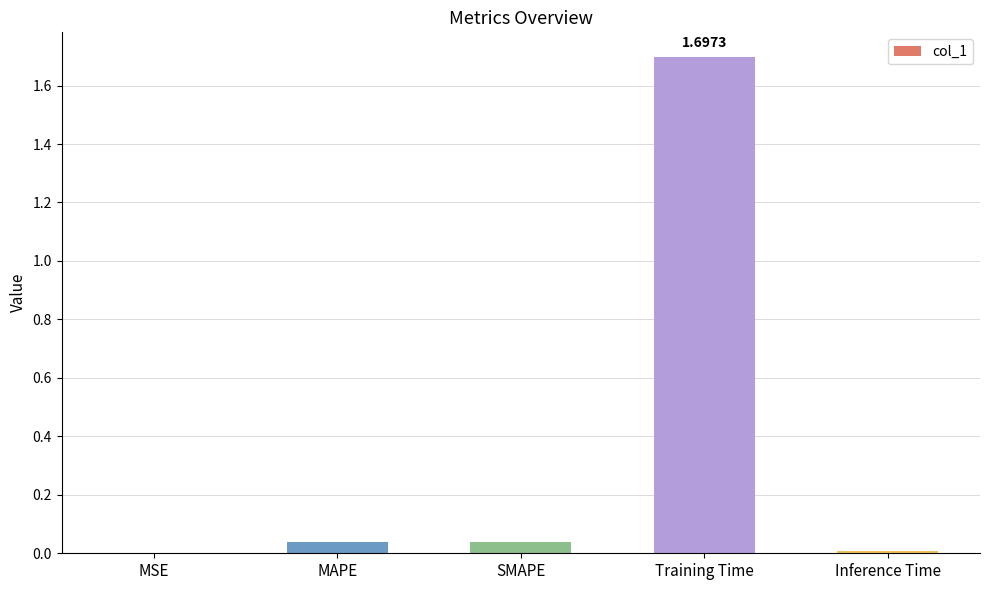

The chart shows a value of 2.6 at Training Time. True or false?

False